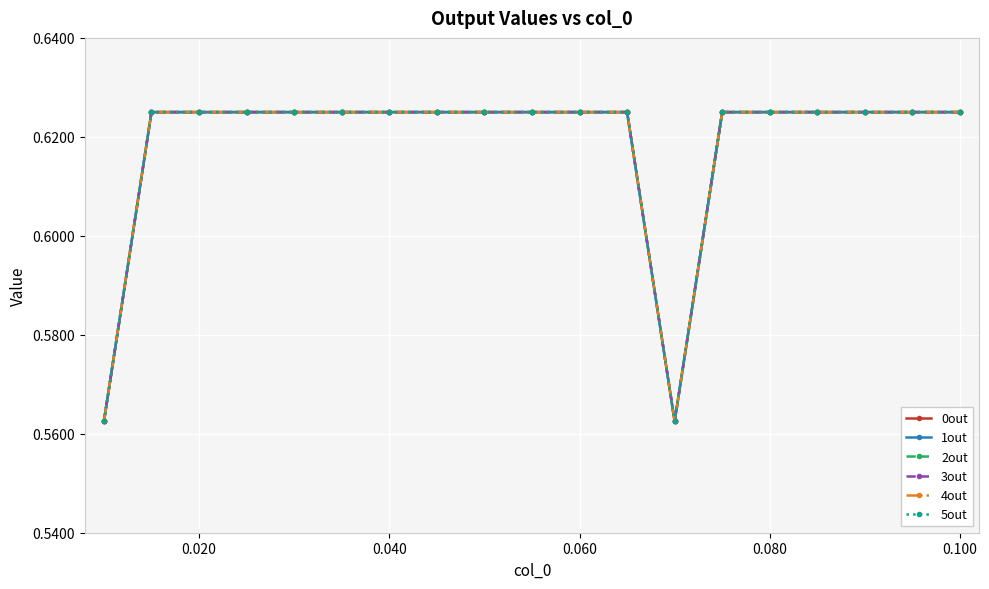

What is the minimum value for 3out?

0.6